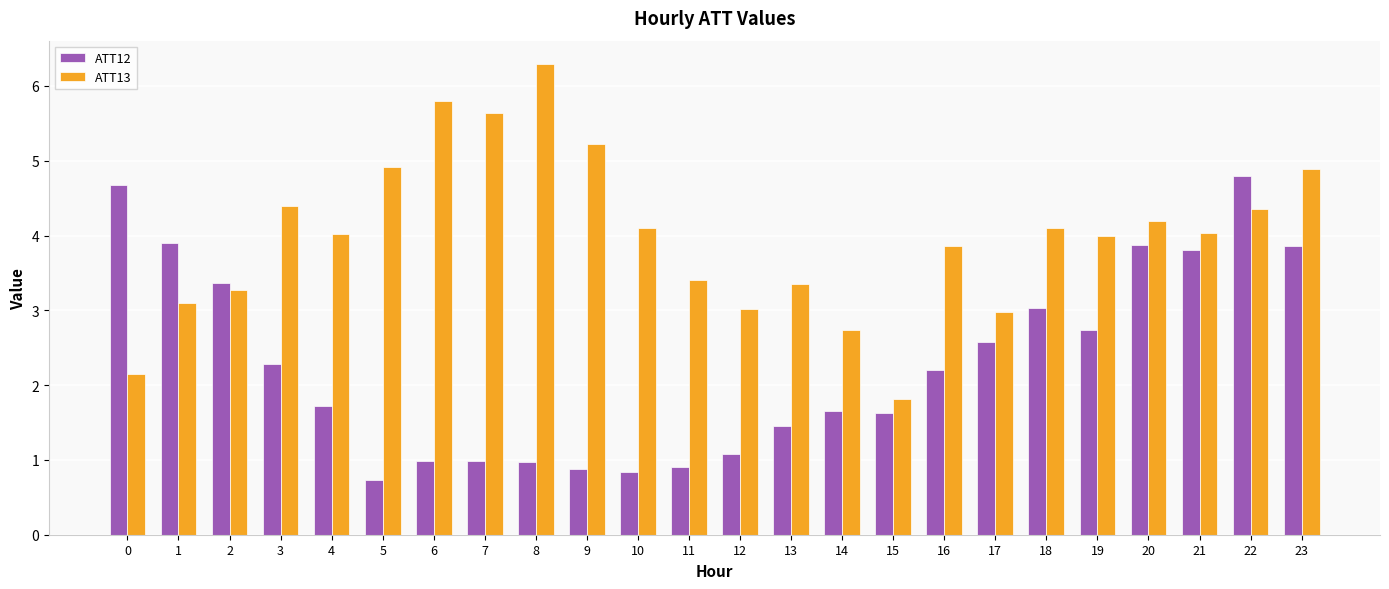

Is the value of ATT13 at 18 greater than the value of ATT12 at 4?

Yes